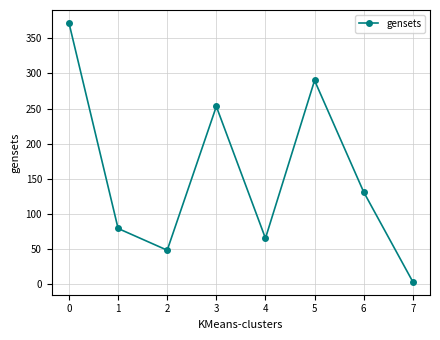

Rank the categories by value from lowest to highest.

7, 2, 4, 1, 6, 3, 5, 0